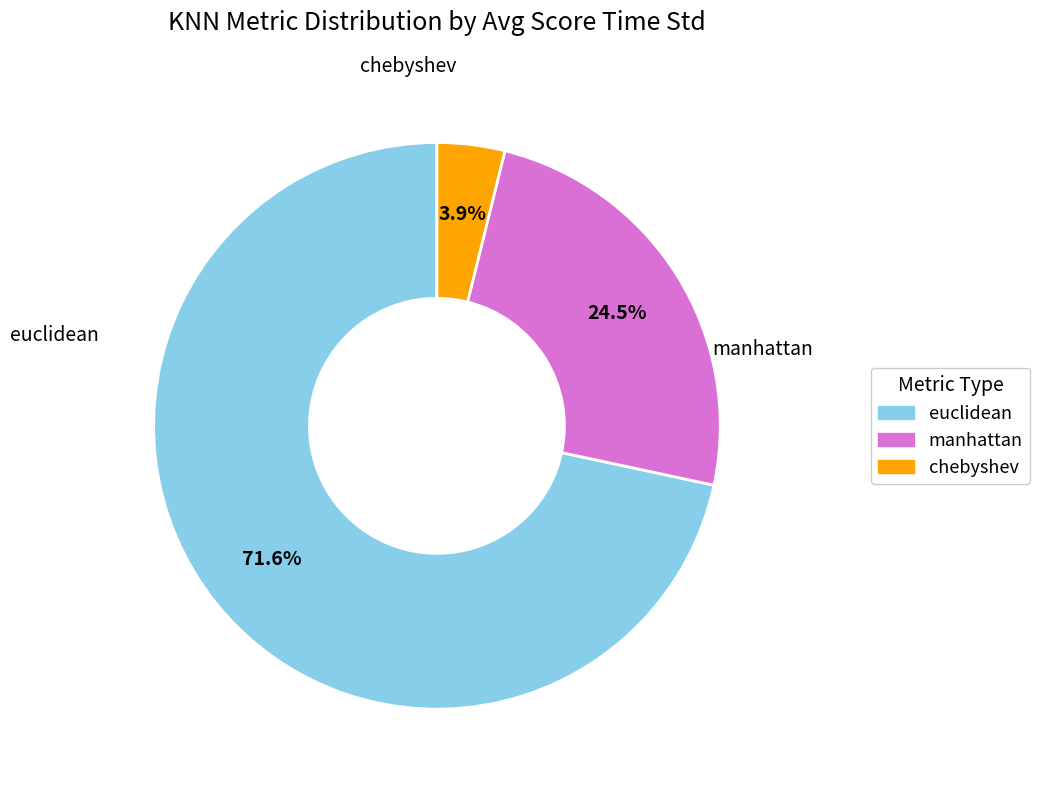

Which has a higher value, chebyshev or euclidean?

euclidean